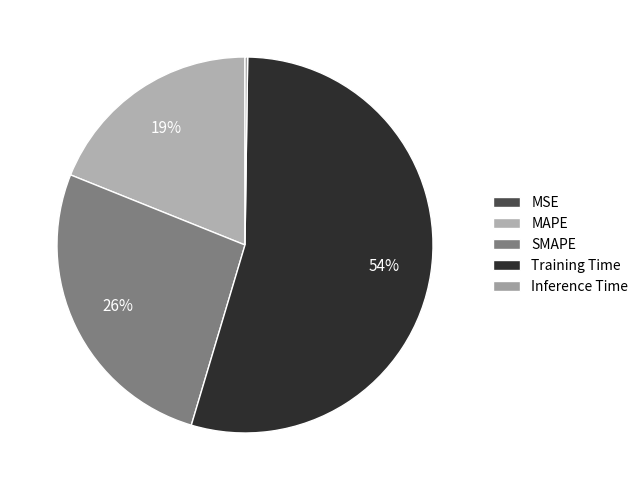

To the nearest percent, what is the combined percentage of MAPE and MSE?

19%